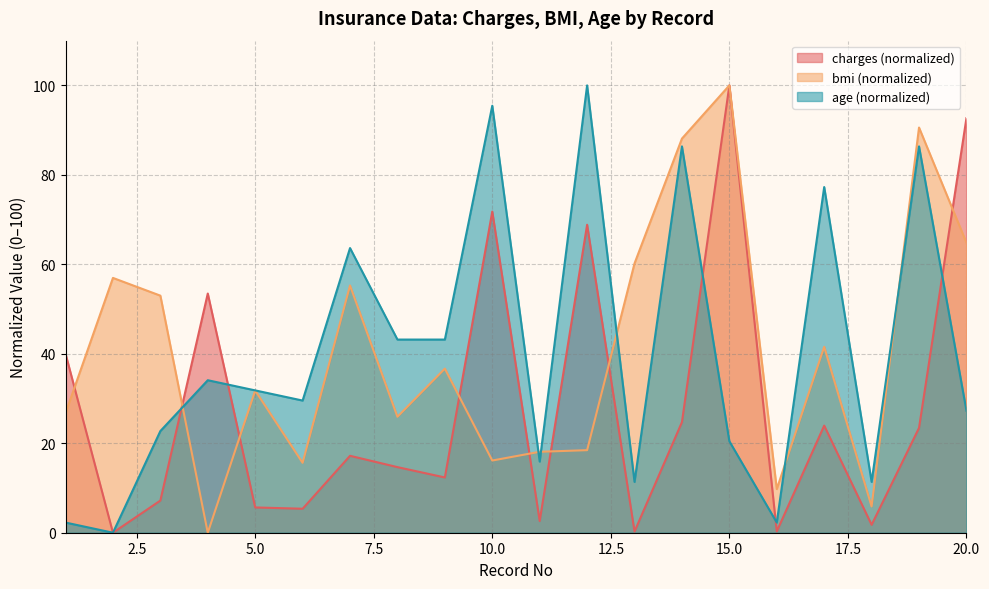

At which label is age closest to 50?

8